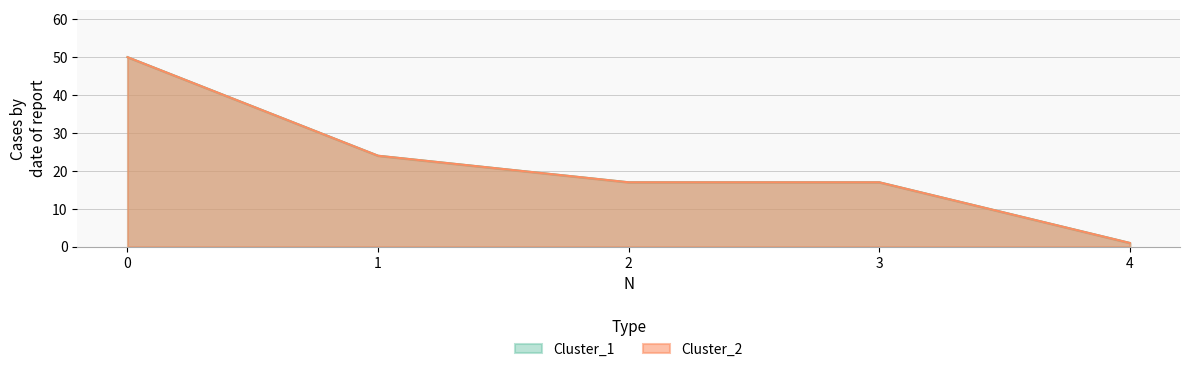

What is the difference between the maximum and second lowest values in the Cluster_2 series?

33